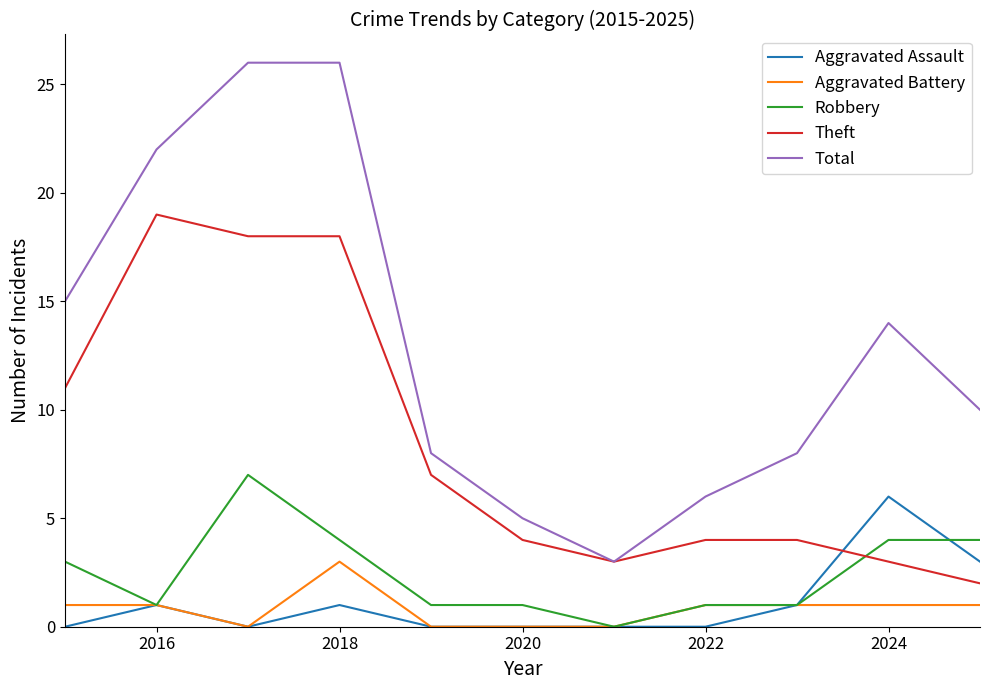

Which series has the largest range (max minus min)?

Total